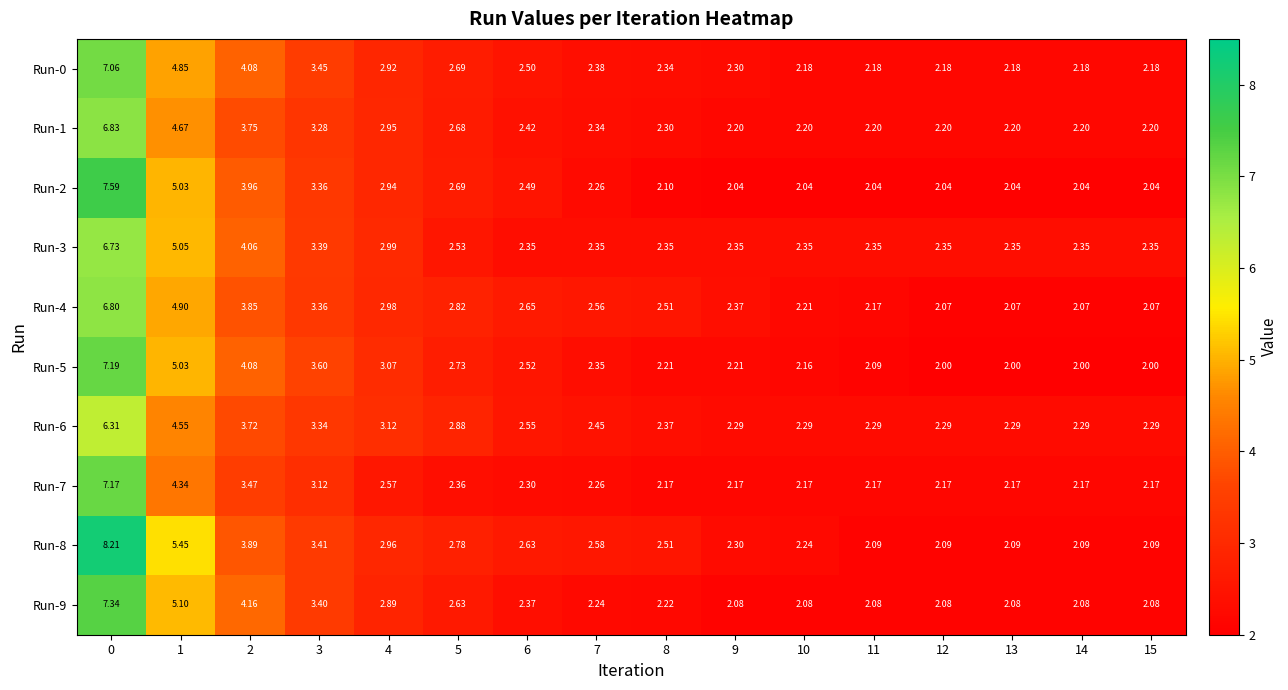

Is the value of Run-2 at 10 greater than the value of Run-8 at 15?

No